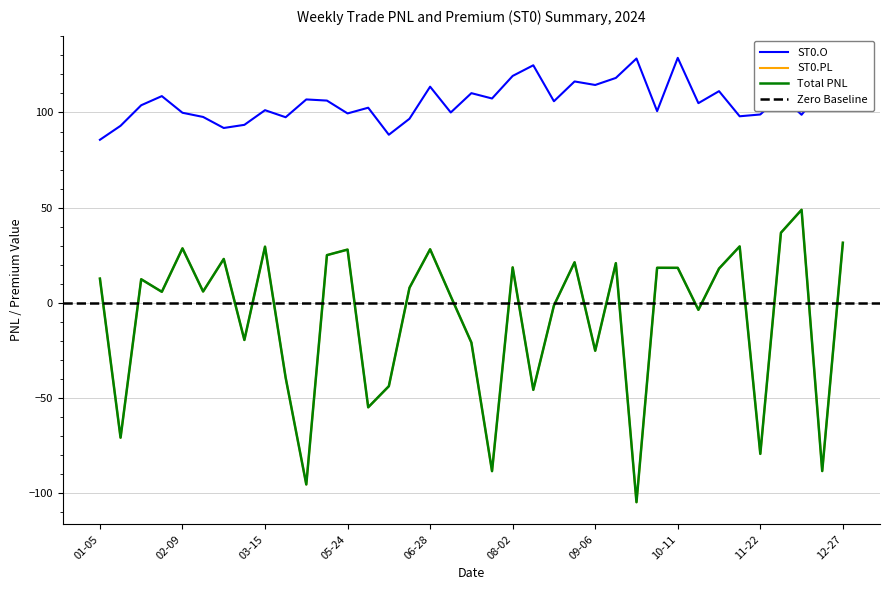

True or false: ST0.O and ST0.PL intersect in this chart.

False